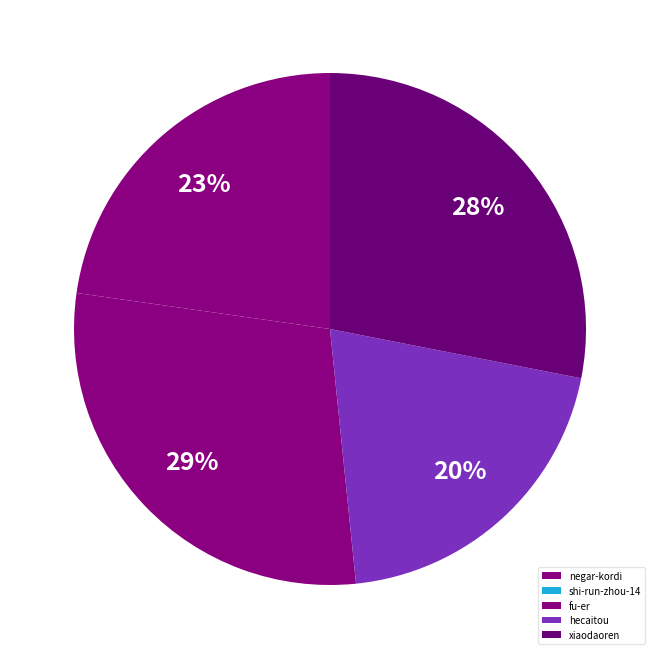

To the nearest percent, what is the difference between the hecaitou and fu-er slice percentages?

9%